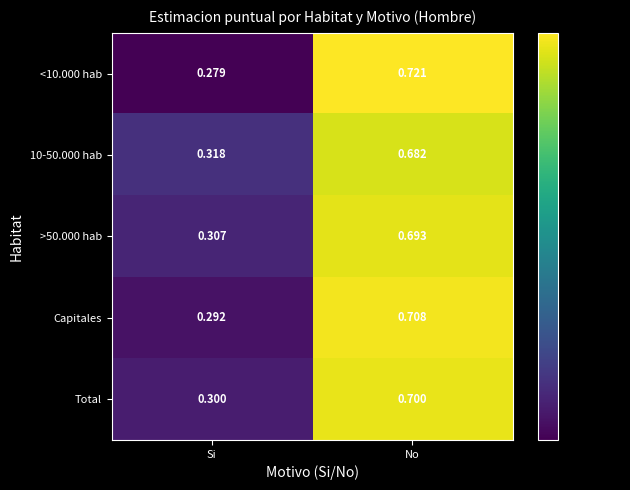

Count the number of data series in this chart.

5